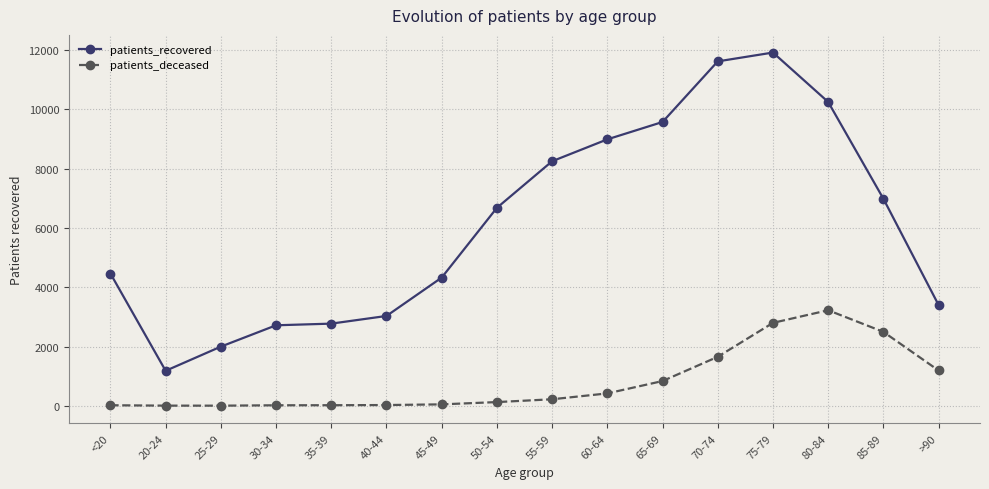

True or false: patients_recovered and patients_deceased cross at least once.

False